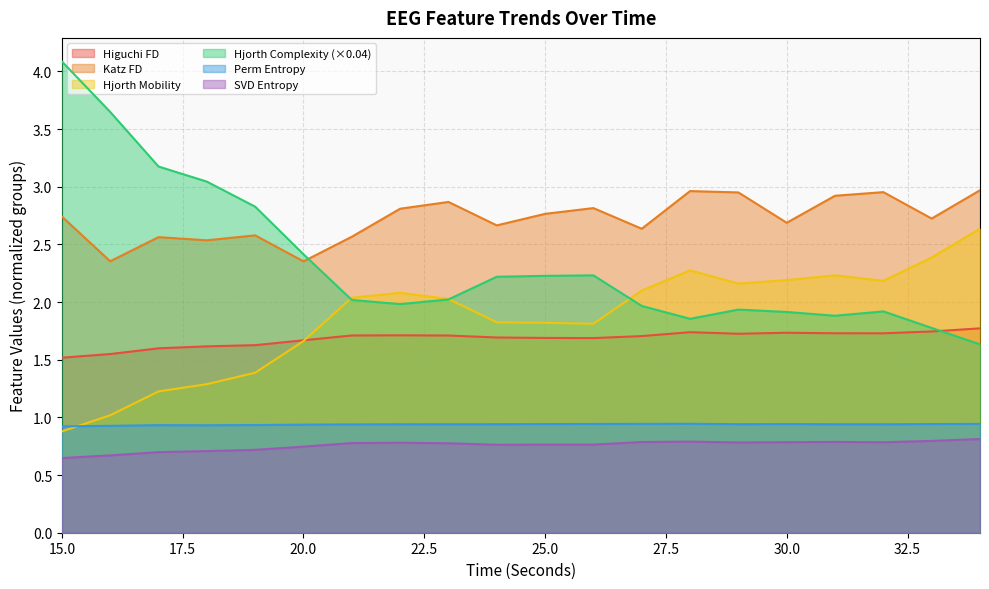

How many lines are shown in the chart?

6